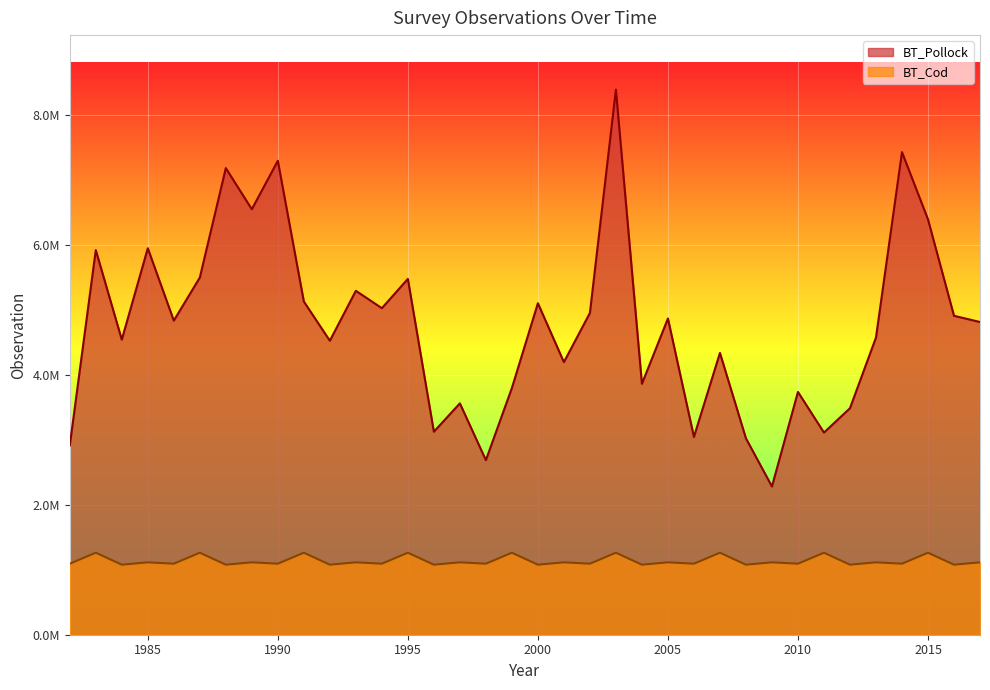

At 1992, list the series in order from largest to smallest.

BT_Pollock, BT_Cod